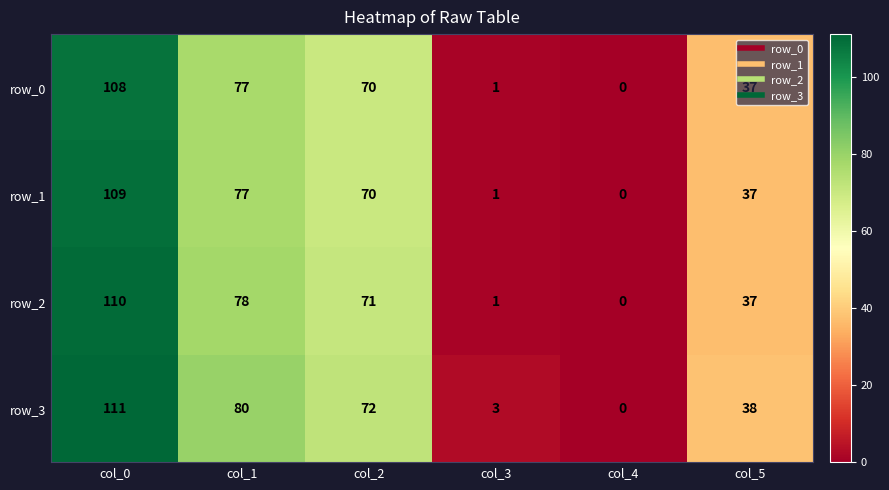

Which series has the widest spread of values?

row_3